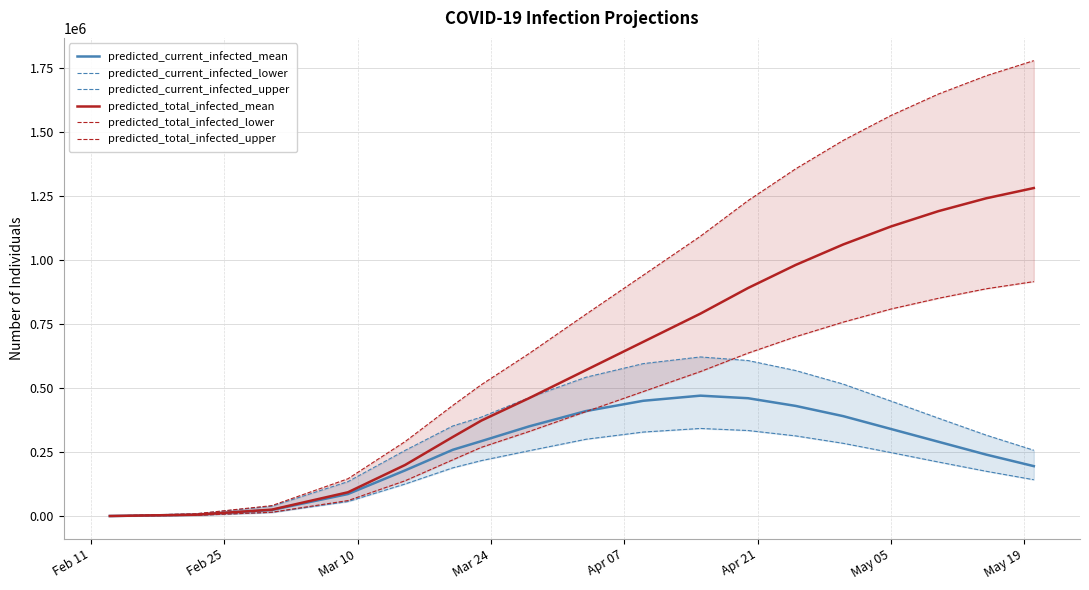

What is the highest value of the predicted_current_infected_mean series?

470000